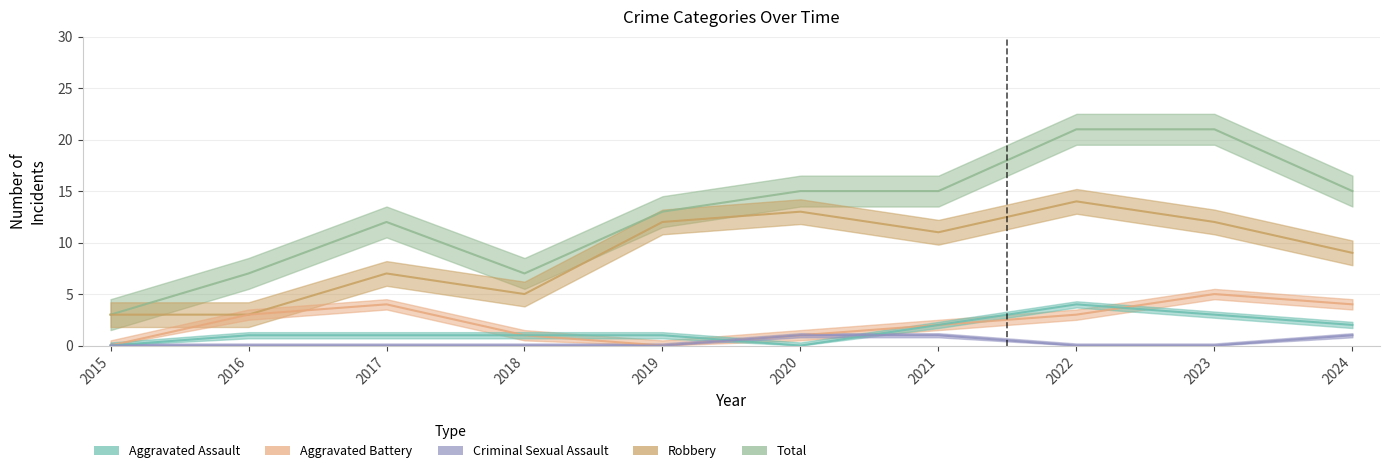

At 2021, list the series in order from smallest to largest.

Criminal Sexual Assault, Aggravated Assault, Aggravated Battery, Robbery, Total